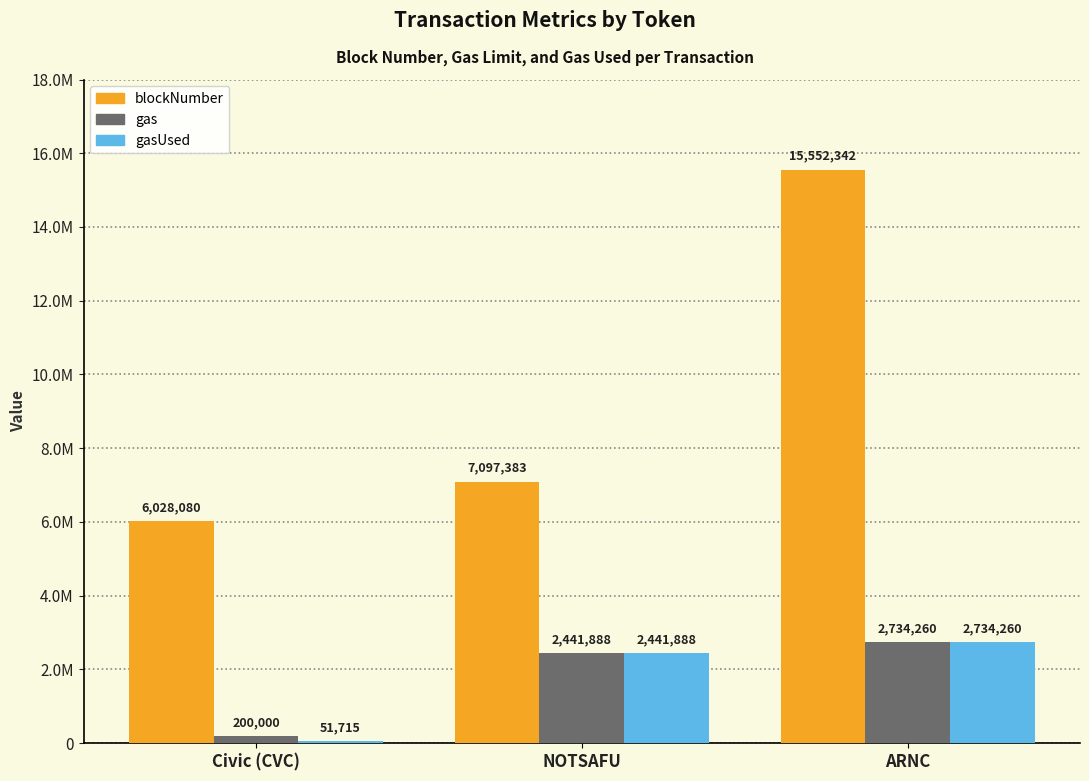

What are all the series names shown in the legend?

blockNumber, gas, gasUsed